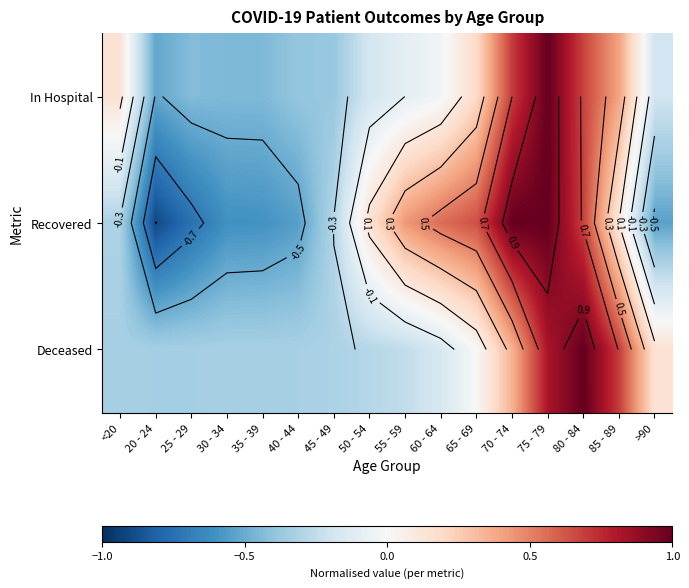

What is the total value across all series at 75 - 79?

2.8